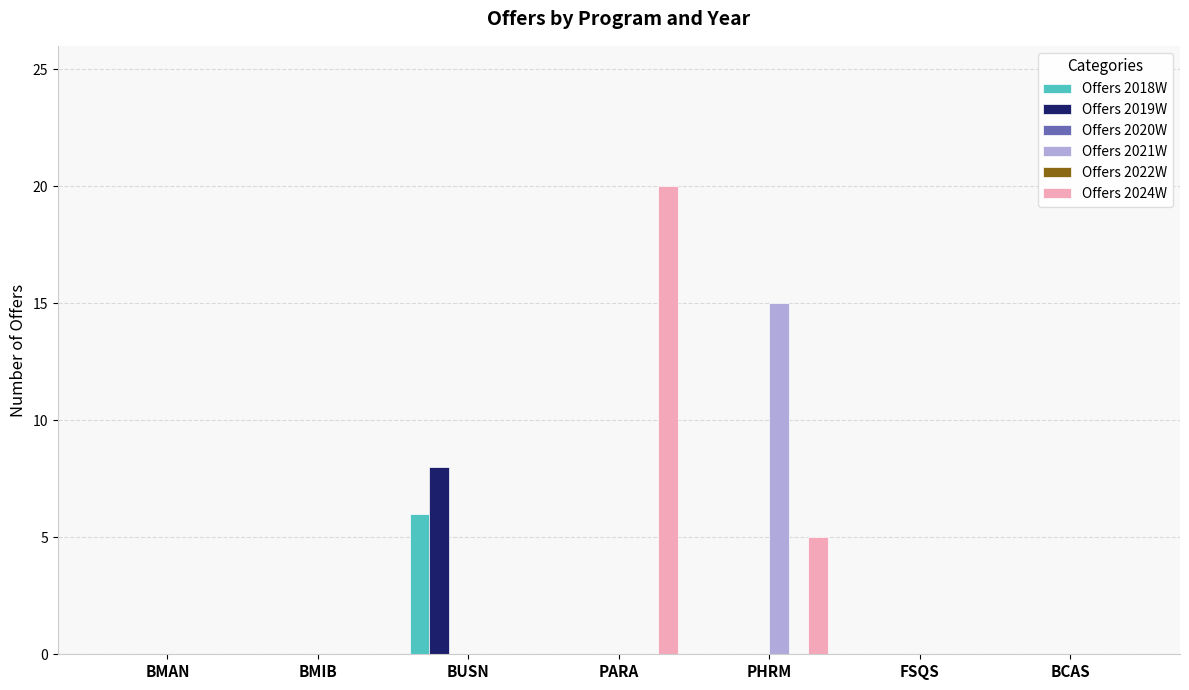

What is the difference between the second highest and minimum values in the Offers 2024W series?

5